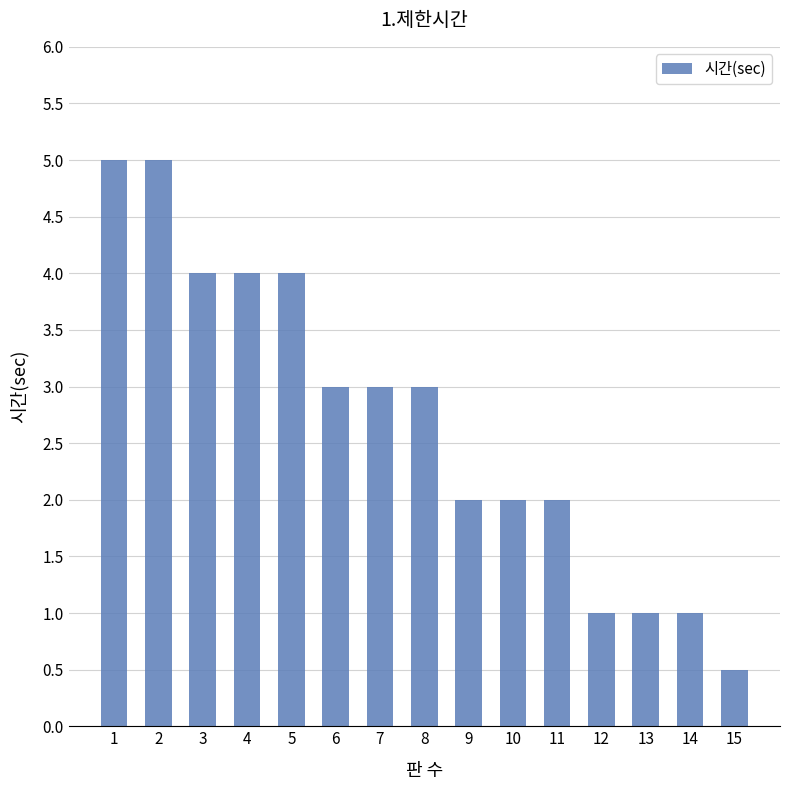

The value at 4 is 4.0. True or false?

True